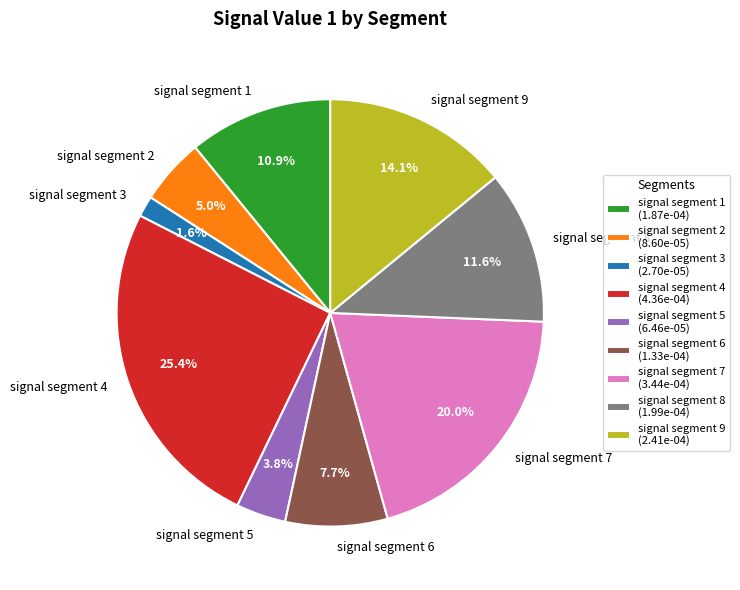

To the nearest percent, what percentage of the pie is signal segment 7?

20%